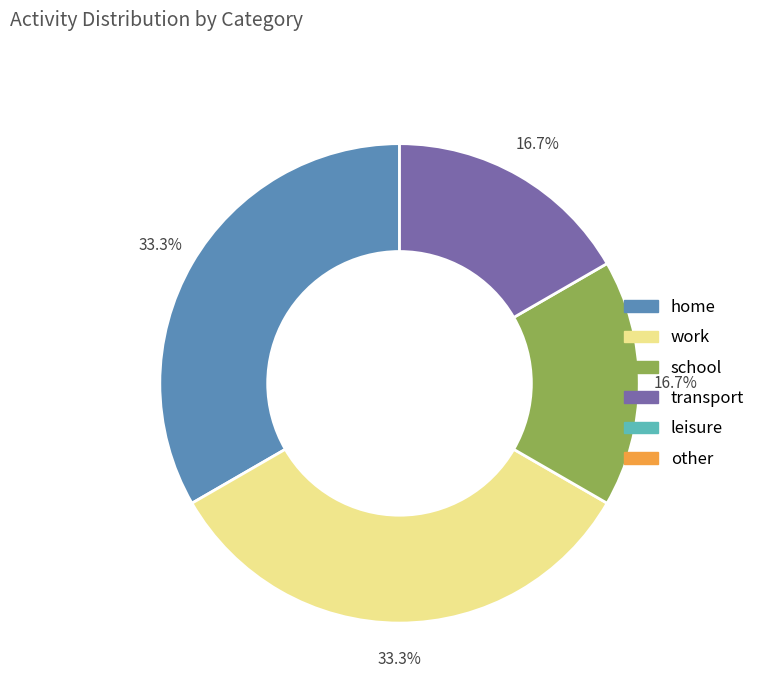

Is there a majority slice in this chart?

No